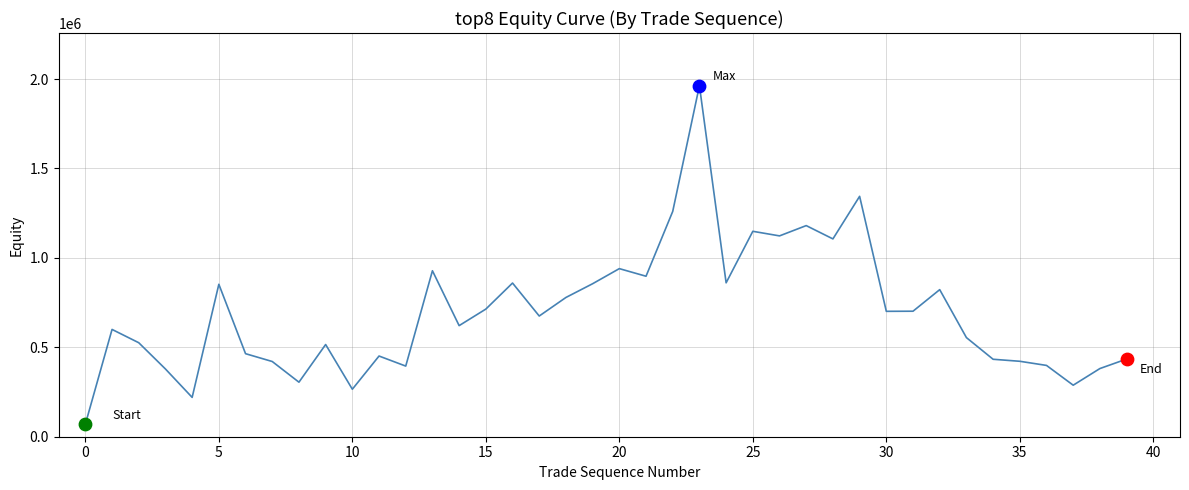

What is the smallest value displayed?

70000